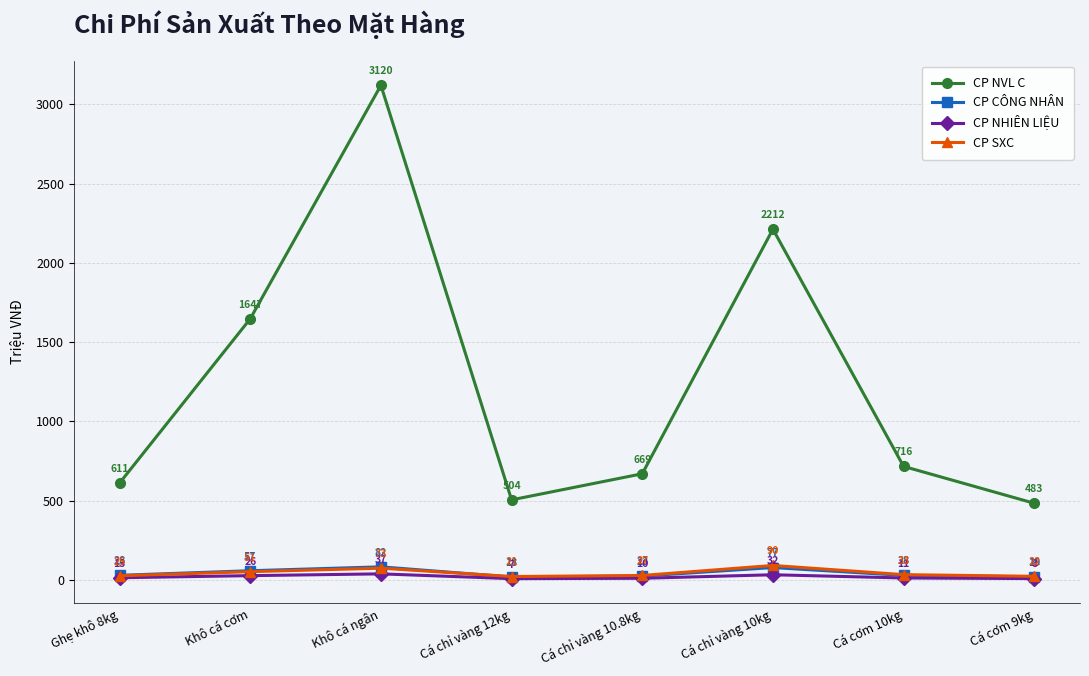

Which series has the largest range (max minus min)?

CP NVL C